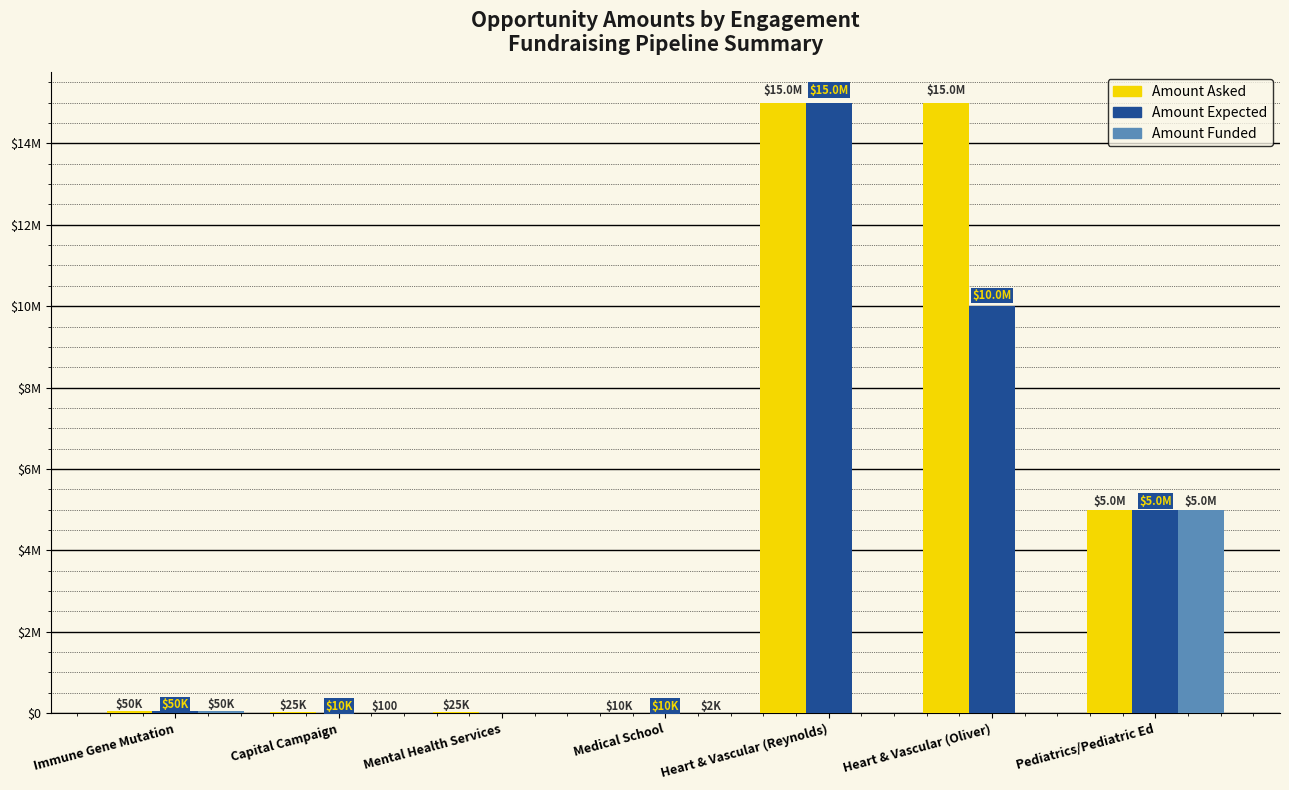

Are the bars grouped side by side (vs. stacked)?

Yes